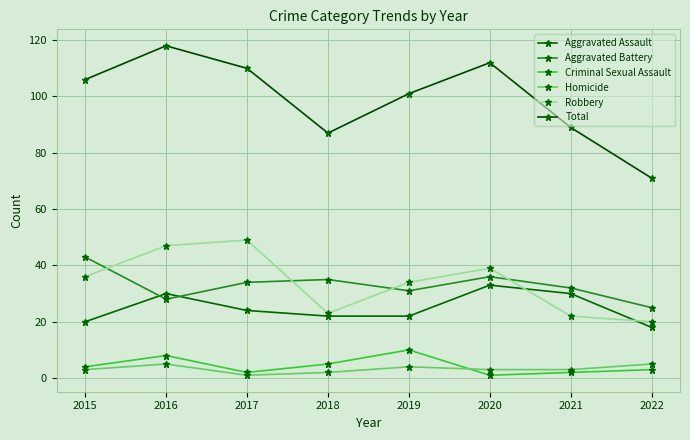

Rank the categories by Total value from lowest to highest.

2022, 2018, 2021, 2019, 2015, 2017, 2020, 2016